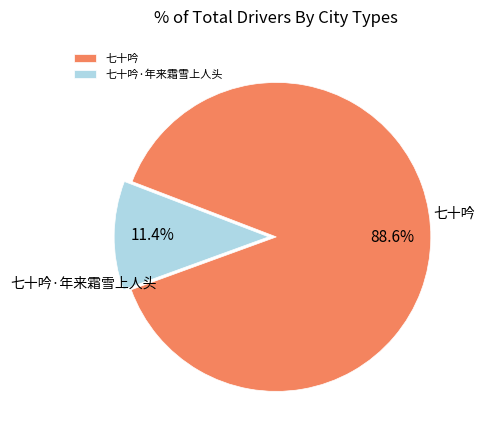

Rank the categories by value from highest to lowest.

七十吟, 七十吟·年来霜雪上人头